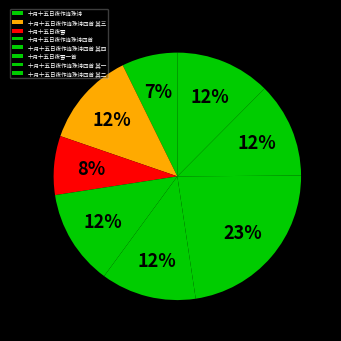

To the nearest percent, what portion does 十月十五日夜作连珠诗四首 其三 represent?

12%